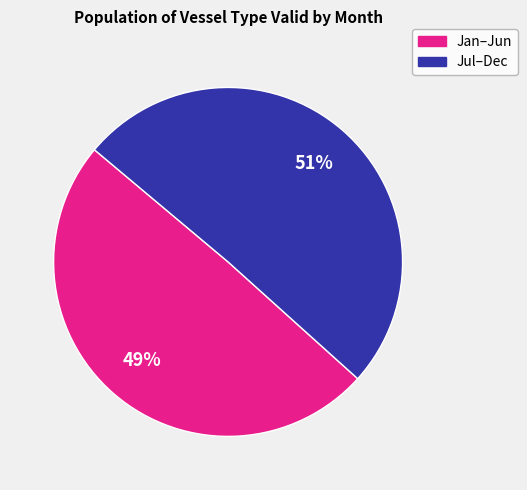

Does any single category account for the majority?

Yes